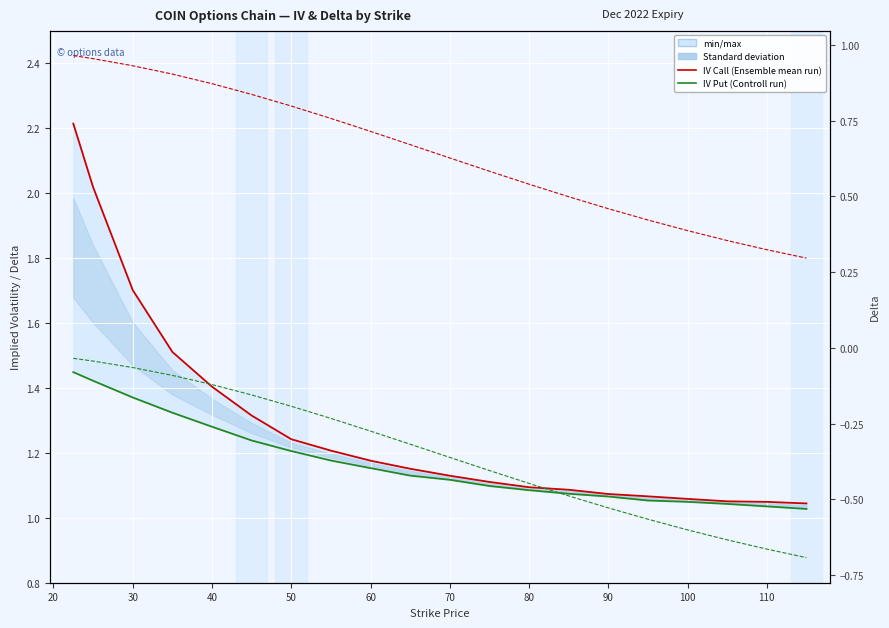

What is the label of the 19th point from the right?

20